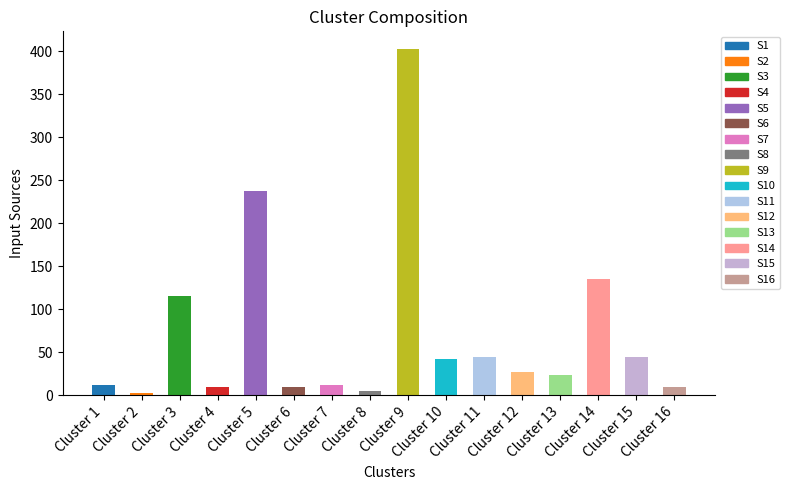

What is the sum of all values?

1132.0